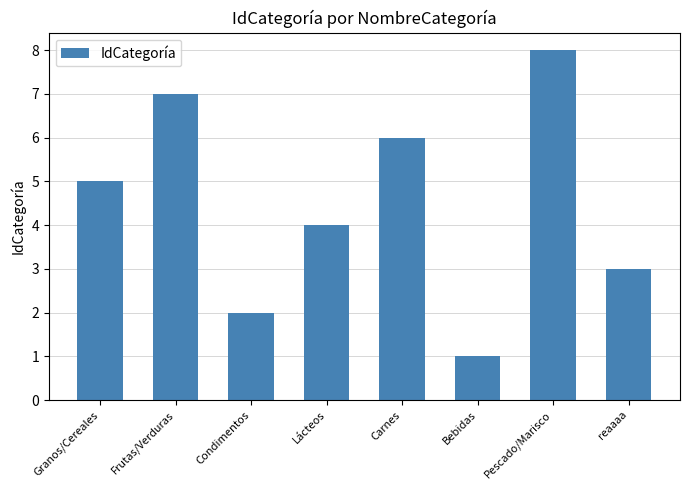

Reading right to left, list all the values displayed in this chart.

3	8	1	6	4	2	7	5